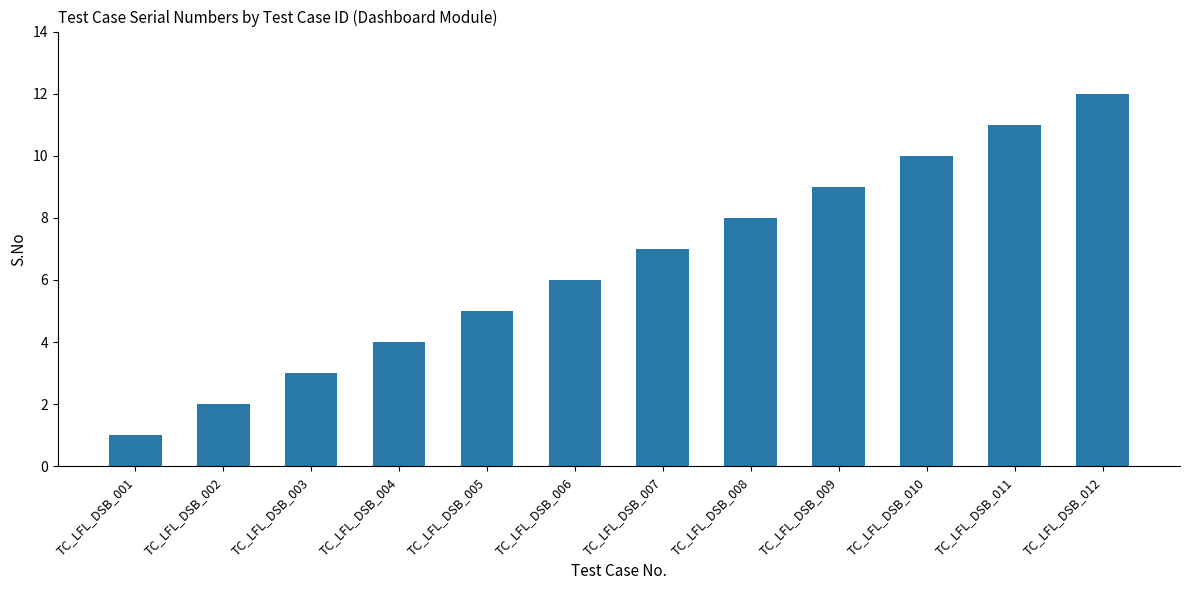

True or false: the data shows 2 at TC_LFL_DSB_002.

True